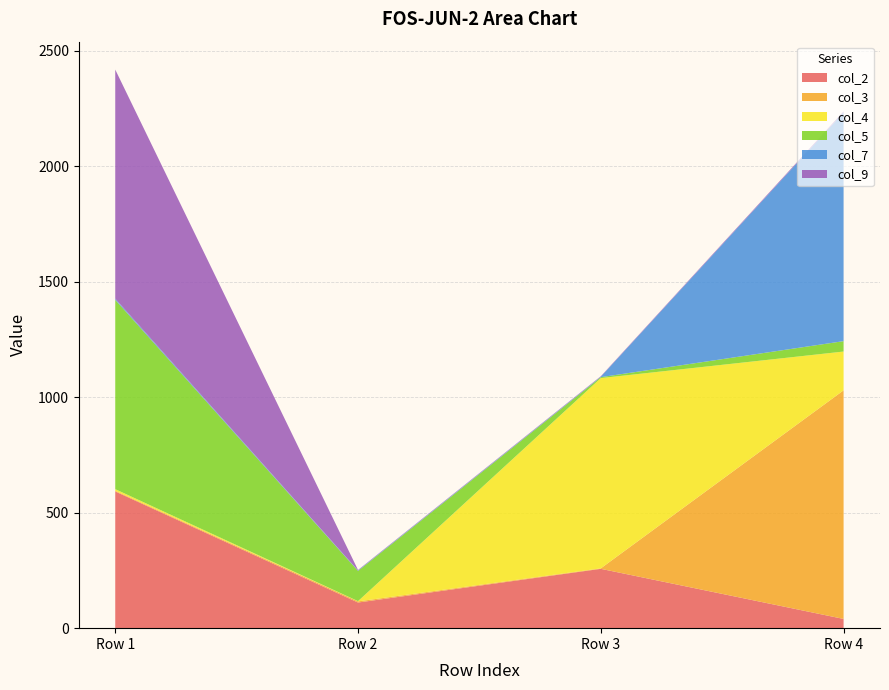

Reading left to right, what are all the values shown in this chart?

col_2: 592	111	257	40
col_3: 3	5	2	990
col_4: 7	1	824	168
col_5: 820	131	4	45
col_7: 5	2	2	991
col_9: 992	2	2	4